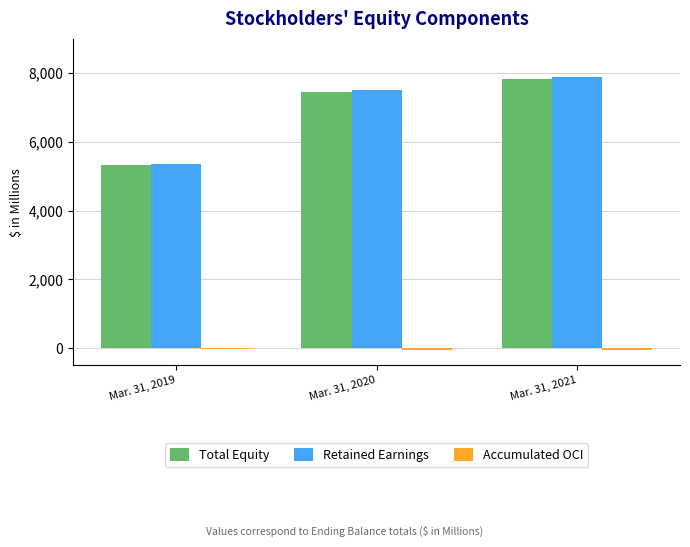

Where is Total Equity nearest to the value 6585?

Mar. 31, 2020